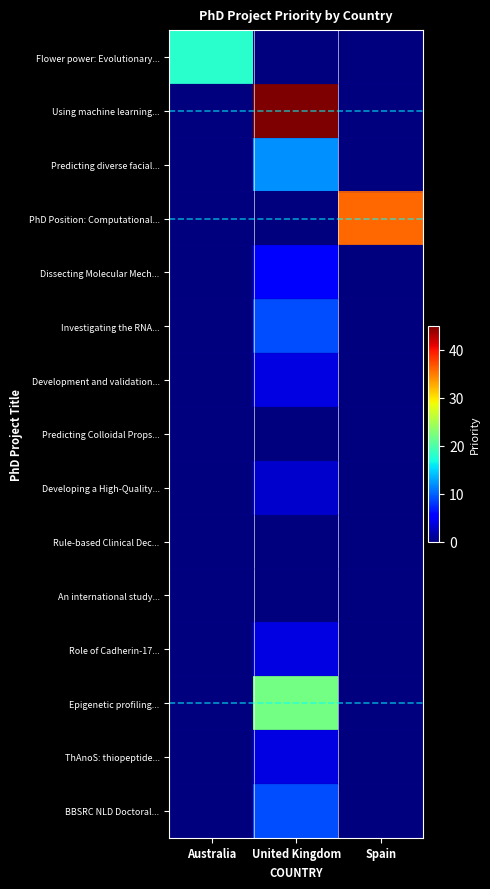

What is the total value across all series at United Kingdom?

117